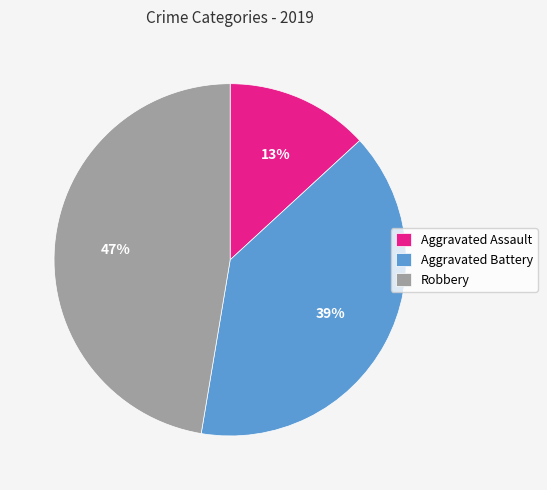

To the nearest percent, what is the difference between the largest and smallest slice percentages?

34%